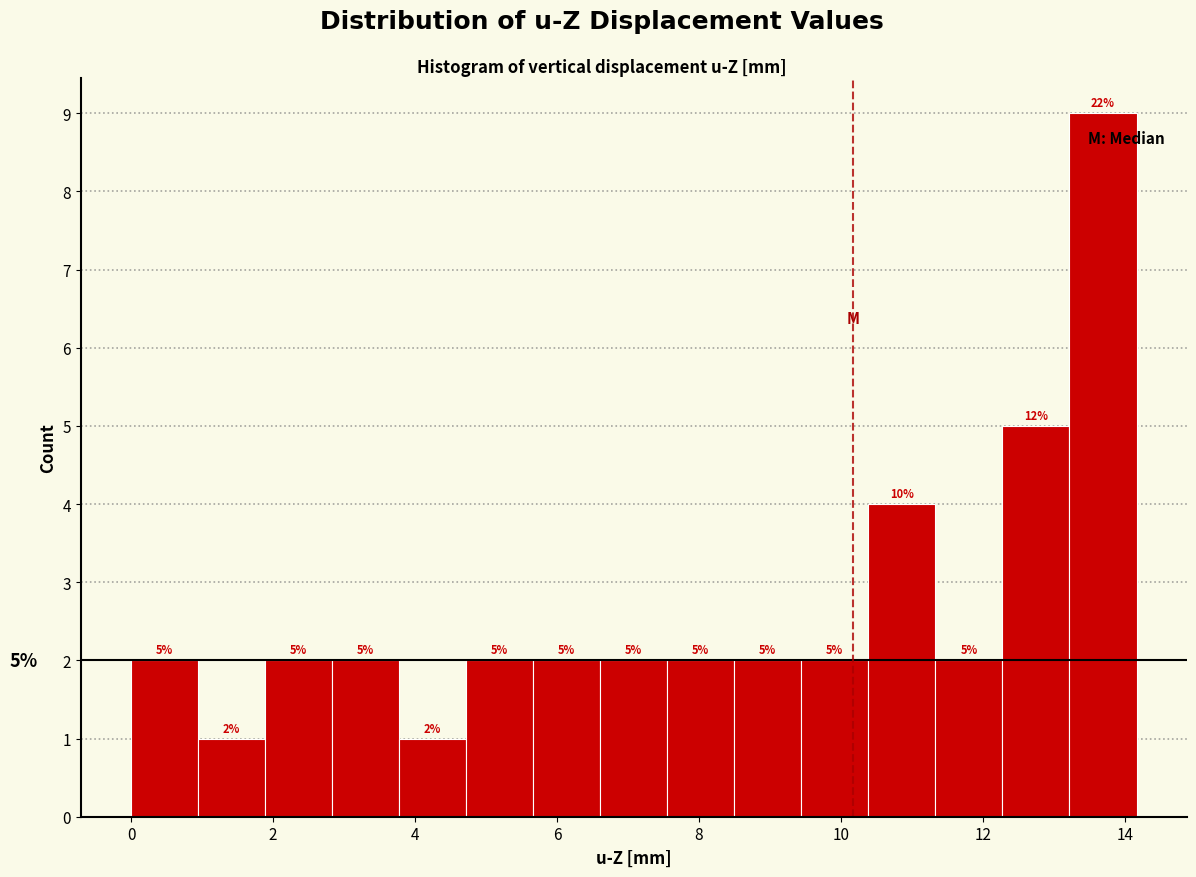

Which range on the x-axis has the tallest bar?

13.2 to 14.2